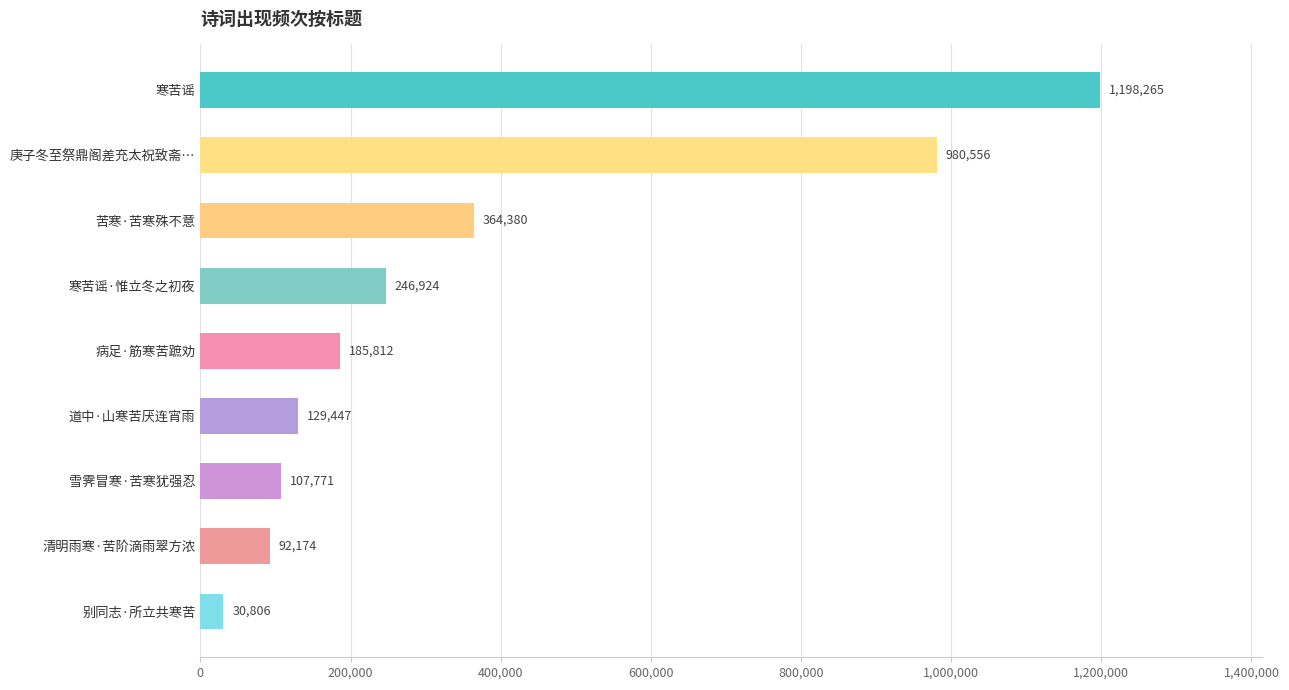

What is the approximate value at 寒苦谣, to the nearest 100?

1198300